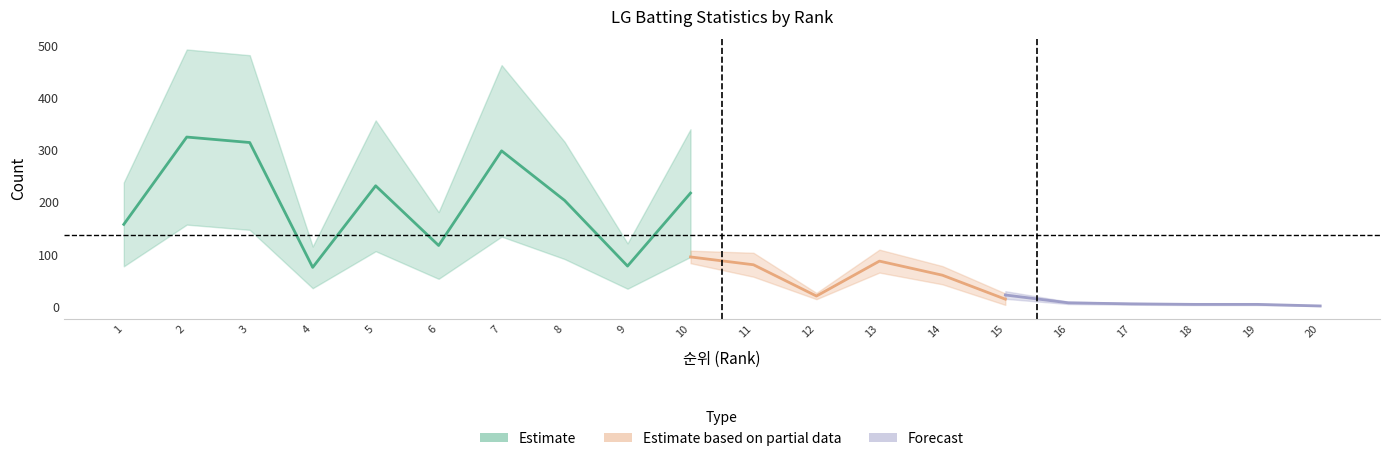

What is the value of the H point at the 12th from the left?

20